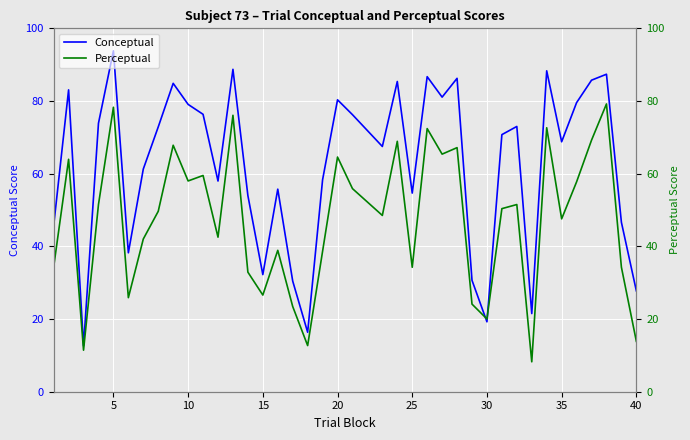

At which label does Conceptual reach its peak?

5